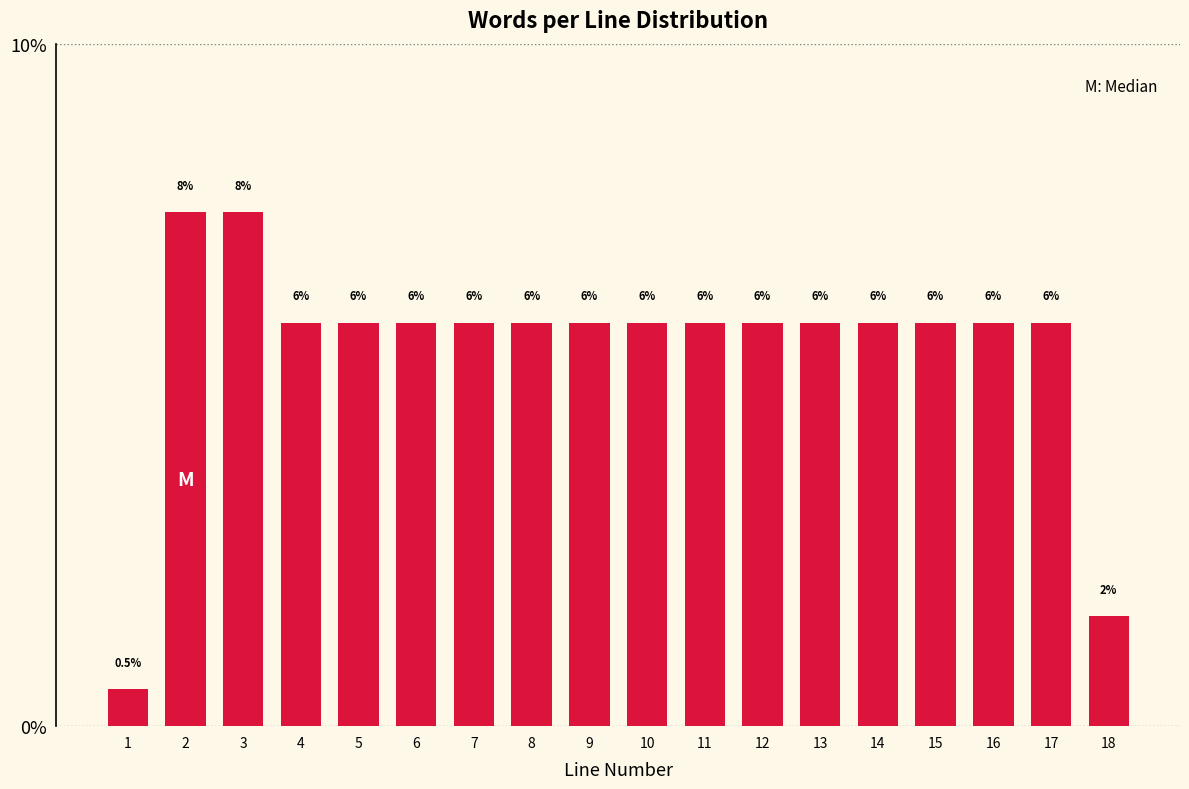

How many bars are there in total?

18